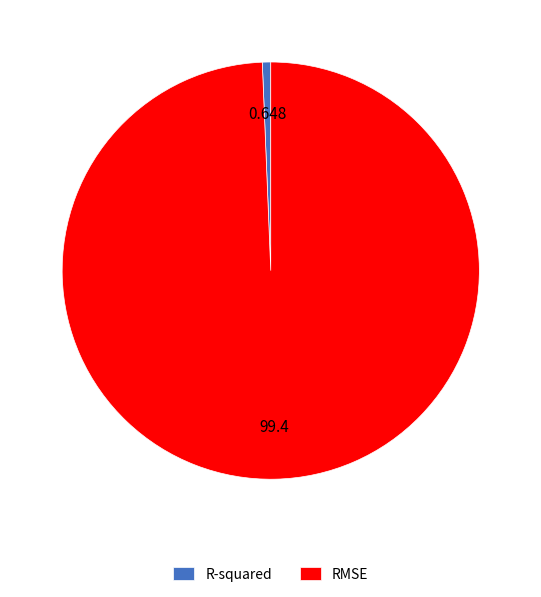

Rank the categories by value from lowest to highest.

R-squared, RMSE